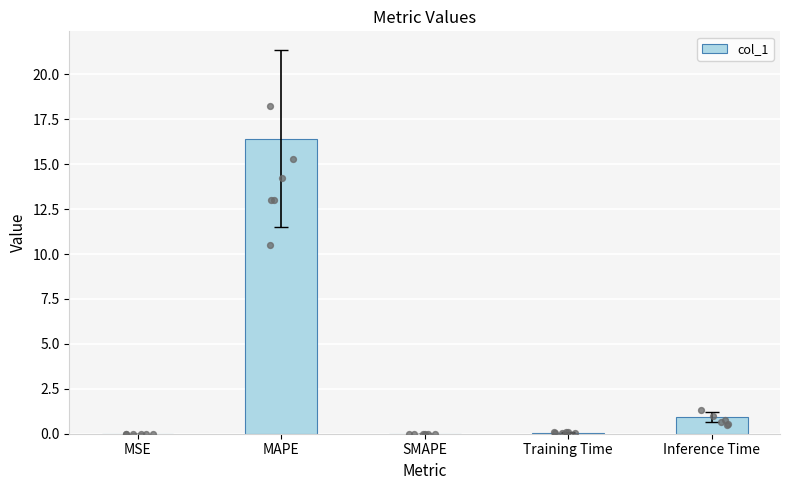

What is the ratio of the value at Inference Time to the value at MAPE?

0.1